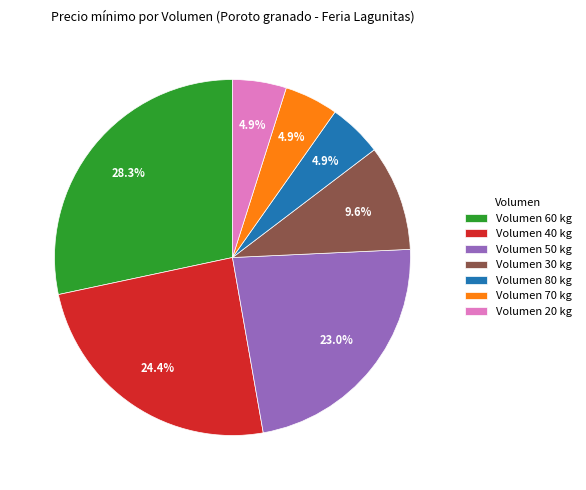

Combined, do Volumen 70 kg and Volumen 20 kg account for over 50%?

No